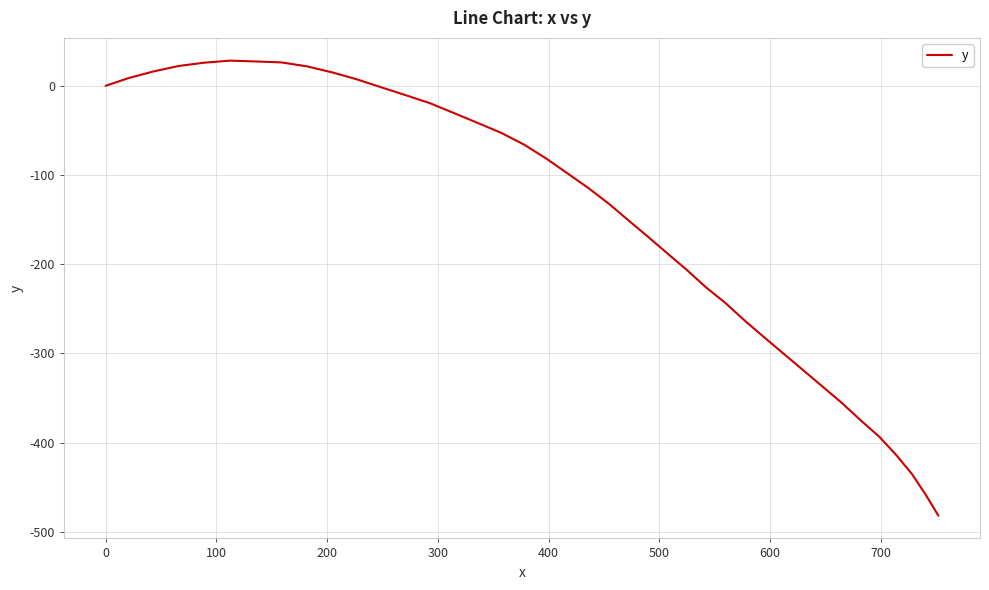

What is the maximum value shown in the chart?

28.2